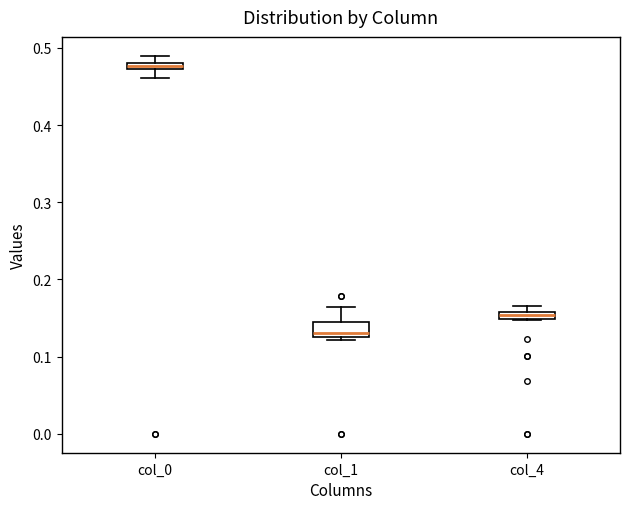

Where is the lower edge of the box for col_4 on the y-axis? The values are not printed on the chart, so give them approximately, as read against the axis.

0.15